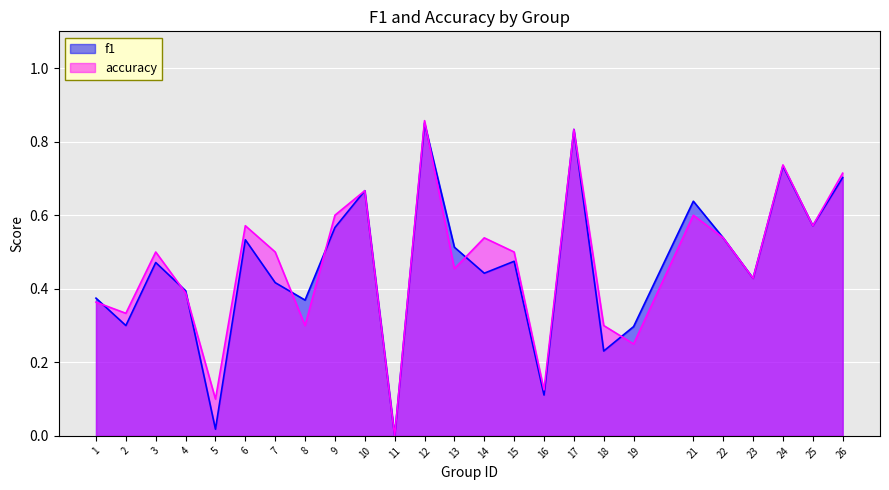

Reading left to right, list all the values displayed in this chart.

f1: 1=0.4	2=0.3	3=0.5	4=0.4	5=0.0	6=0.5	7=0.4	8=0.4	9=0.6	10=0.7	11=0.0	12=0.9	13=0.5	14=0.4	15=0.5	16=0.1	17=0.8	18=0.2	19=0.3	21=0.6	22=0.5	23=0.4	24=0.7	25=0.6	26=0.7
accuracy: 1=0.4	2=0.3	3=0.5	4=0.4	5=0.1	6=0.6	7=0.5	8=0.3	9=0.6	10=0.7	11=0.0	12=0.9	13=0.5	14=0.5	15=0.5	16=0.1	17=0.8	18=0.3	19=0.2	21=0.6	22=0.5	23=0.4	24=0.7	25=0.6	26=0.7